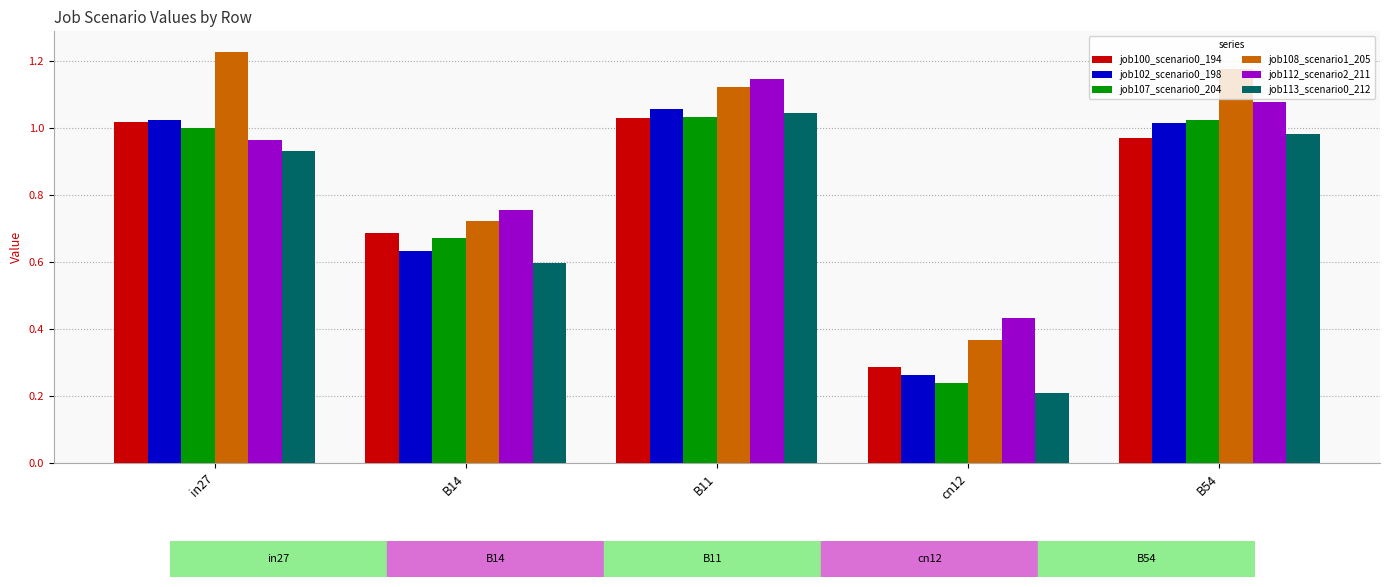

What is the sum of all job100_scenario0_194 values?

4.0